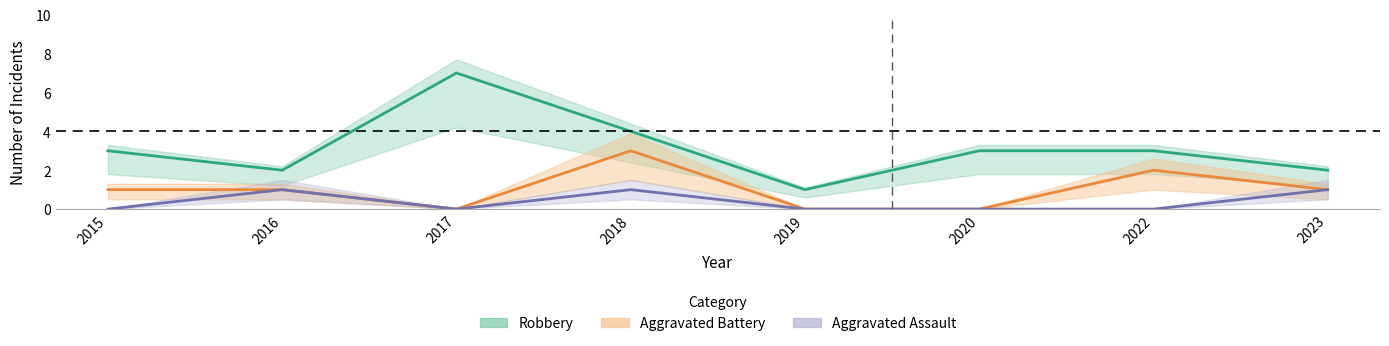

At which category is the sum across all series the highest?

2018